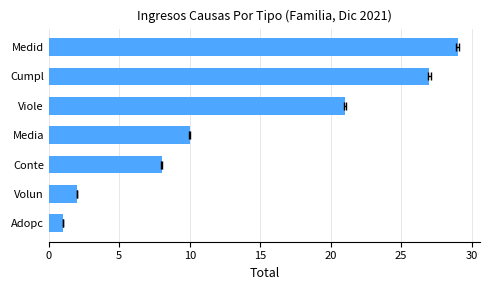

Is it true that the value at Medid is 38?

False